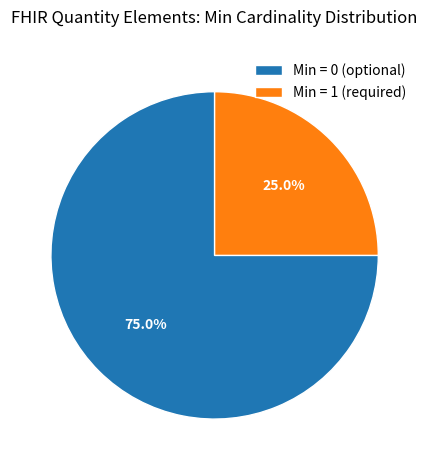

How many segments does this pie chart have?

2